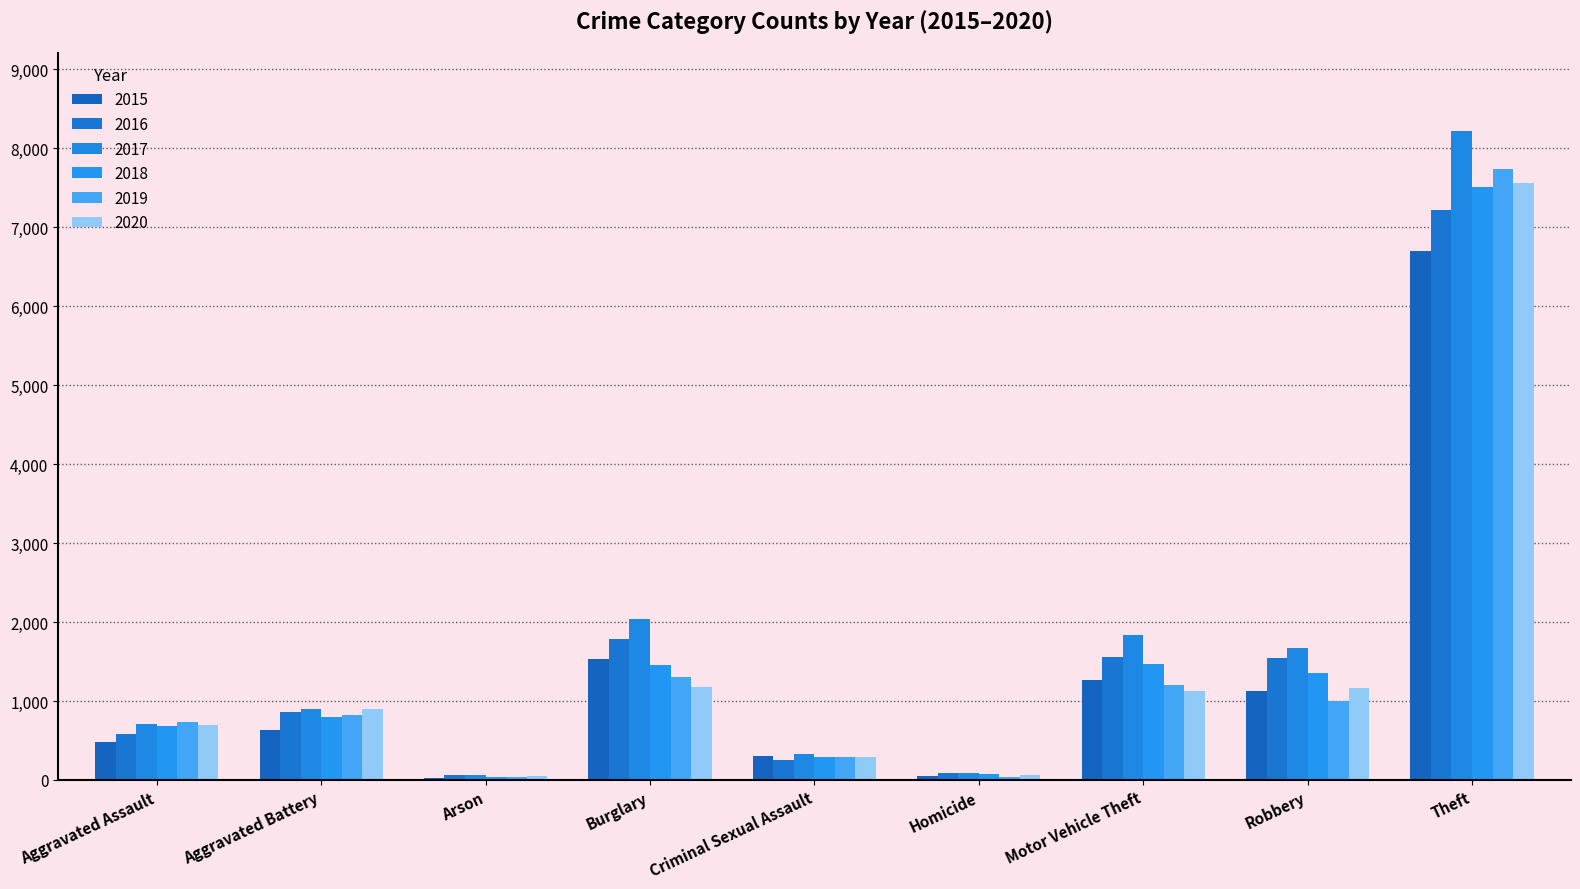

Which series has the largest range (max minus min)?

2017